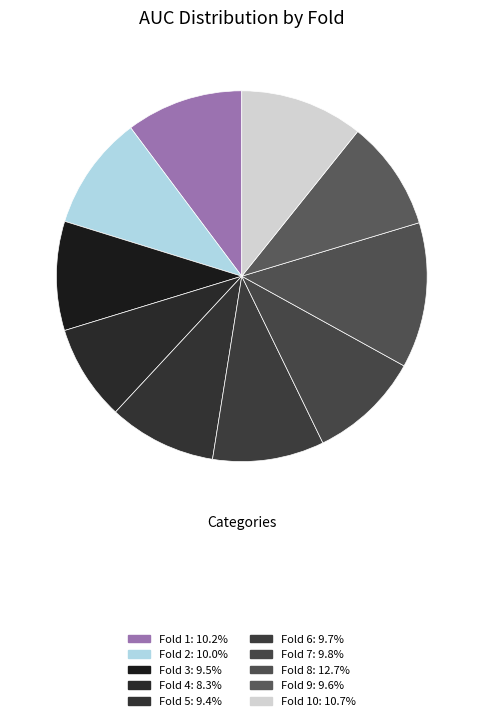

Rank the categories by value from highest to lowest.

8, 10, 1, 2, 7, 6, 9, 3, 5, 4